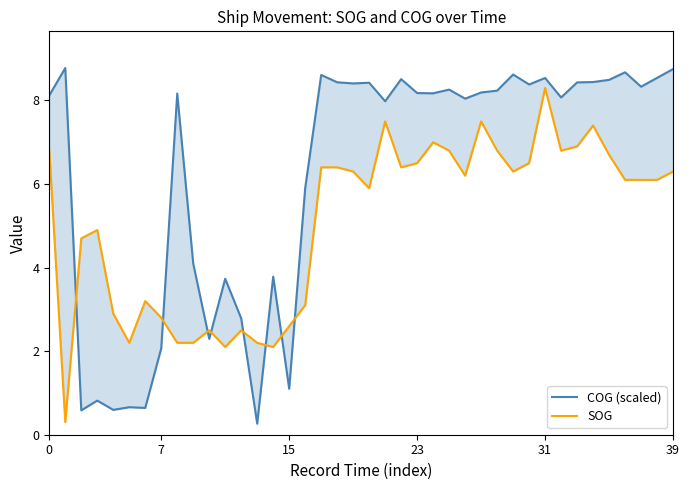

How many intersections are there between COG (scaled) and SOG?

8